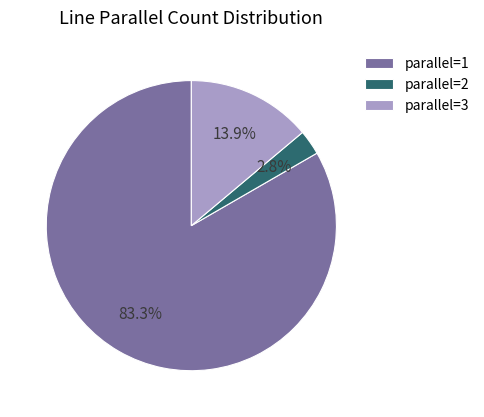

Count the number of slices in the pie.

3